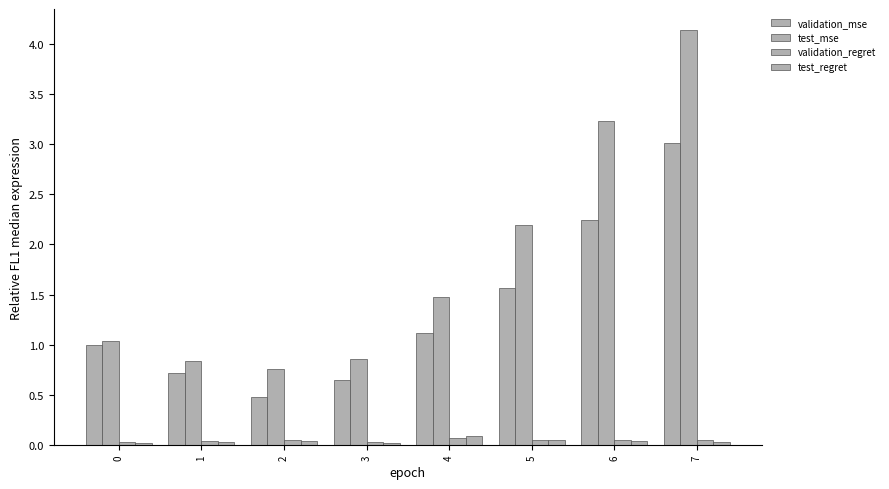

How many bars are there in each group?

4